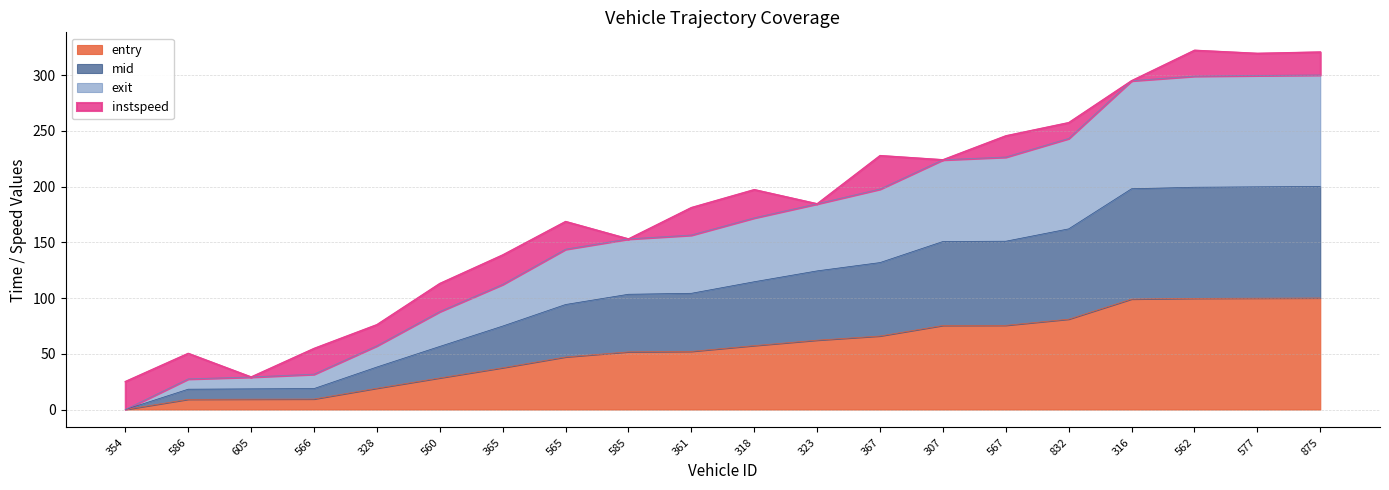

The exit series shows 82.7 at 585. True or false?

False